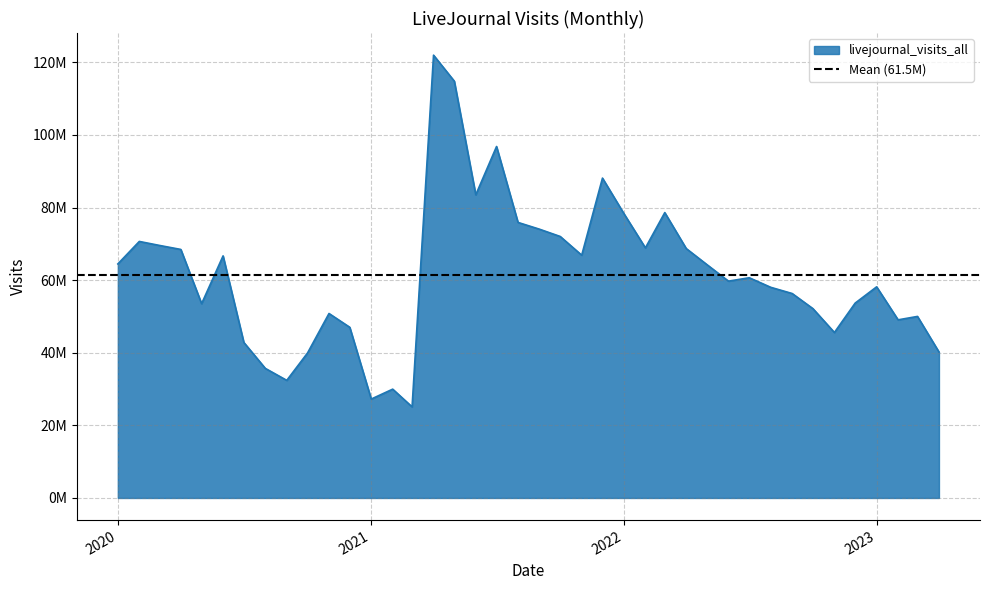

What is the difference between the second highest and second lowest values?

87570629